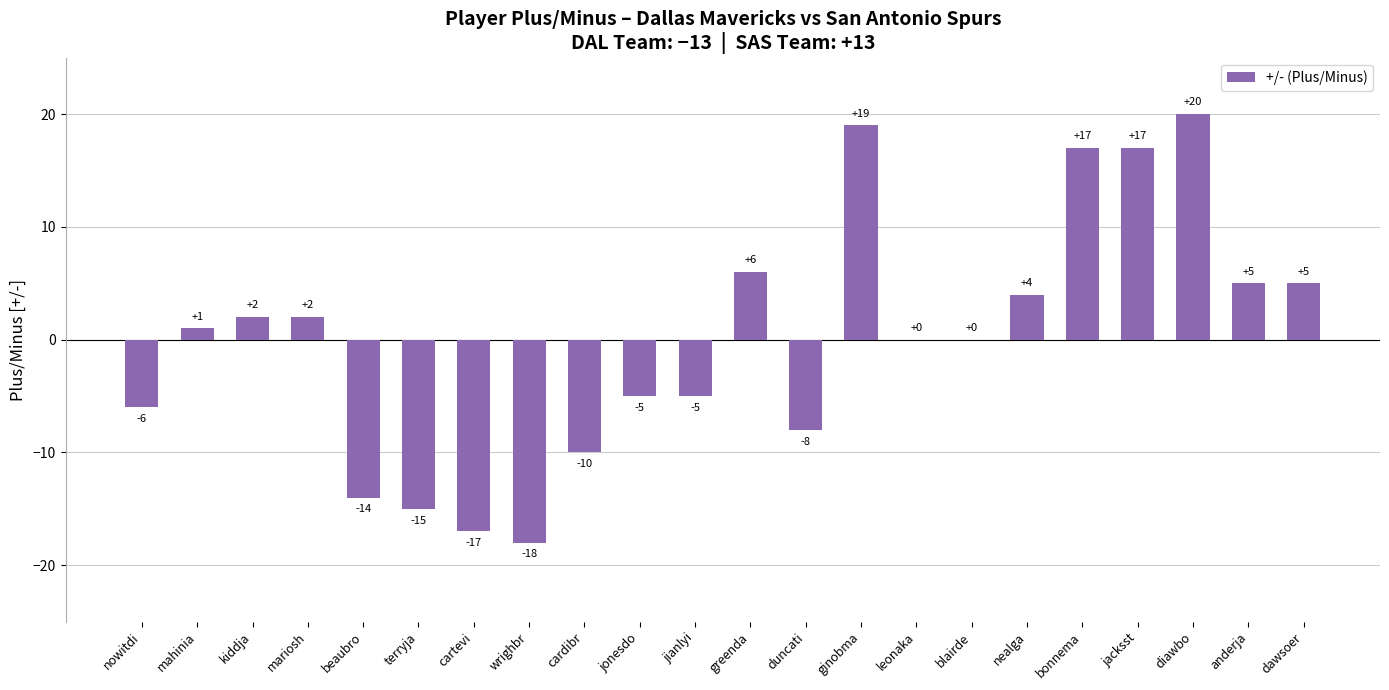

True or false: the data shows 2 at dawsoer.

False